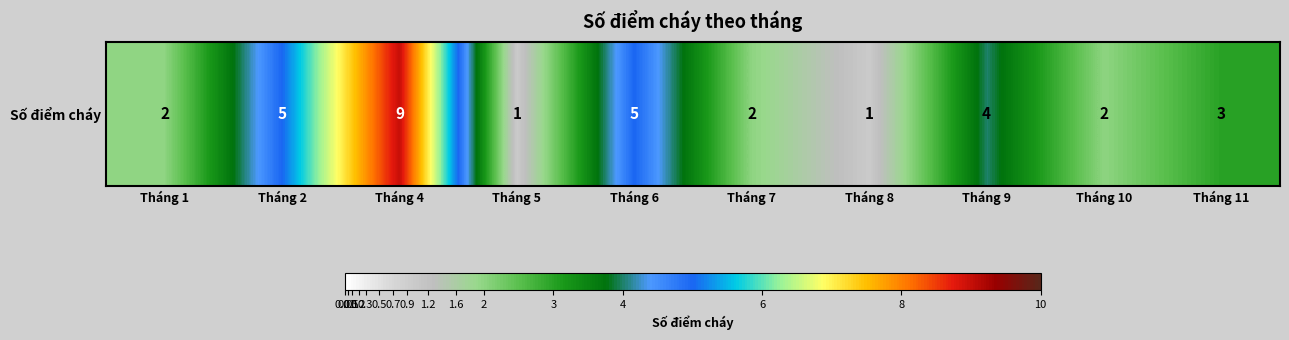

Approximately how many times larger is the value at Tháng 10 compared to Tháng 5?

2.0